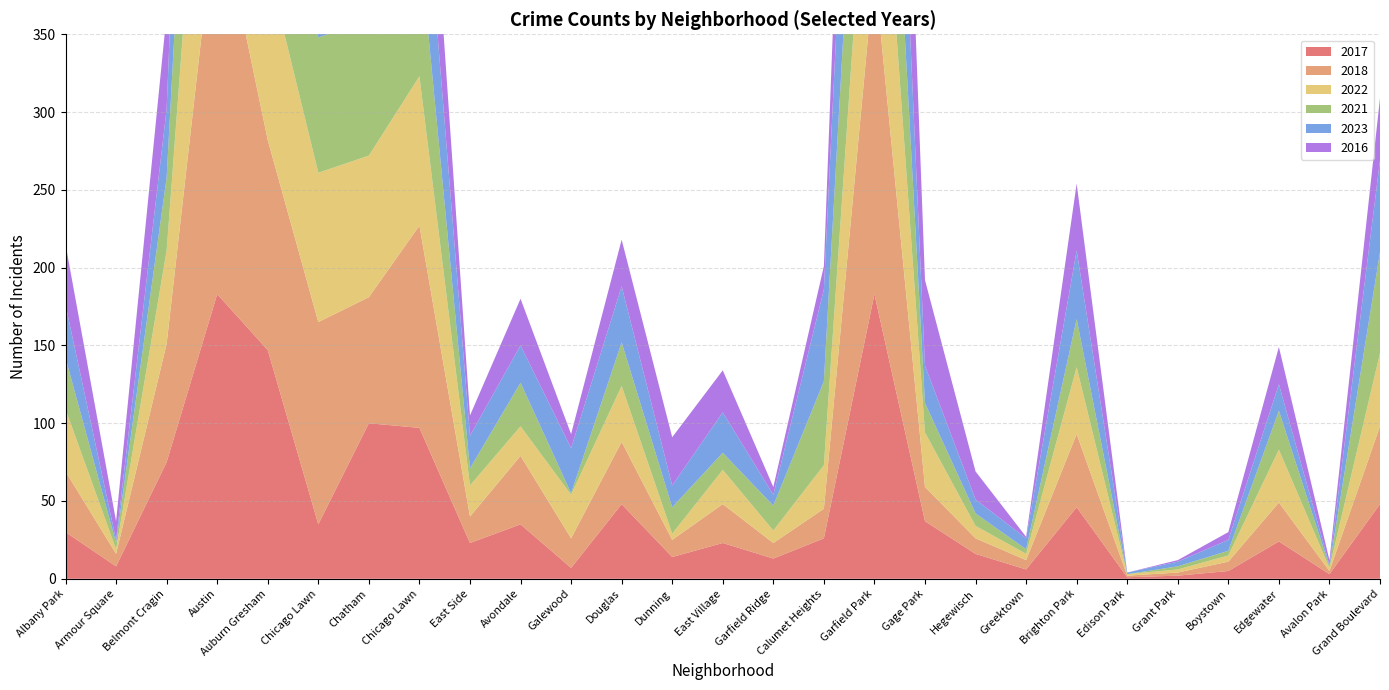

Reading right to left, extract all data points from this chart.

2017: Grand Boulevard=48	Avalon Park=3	Edgewater=24	Boystown=5	Grant Park=2	Edison Park=1	Brighton Park=46	Greektown=6	Hegewisch=16	Gage Park=37	Garfield Park=183	Calumet Heights=26	Garfield Ridge=13	East Village=23	Dunning=14	Douglas=48	Galewood=7	Avondale=35	East Side=23	Chicago Lawn=97	Chatham=100	Chicago Lawn=35	Auburn Gresham=147	Austin=183	Belmont Cragin=75	Armour Square=8	Albany Park=30
2018: Grand Boulevard=50	Avalon Park=2	Edgewater=25	Boystown=6	Grant Park=2	Edison Park=1	Brighton Park=47	Greektown=6	Hegewisch=10	Gage Park=22	Garfield Park=209	Calumet Heights=19	Garfield Ridge=10	East Village=25	Dunning=11	Douglas=40	Galewood=19	Avondale=44	East Side=17	Chicago Lawn=130	Chatham=81	Chicago Lawn=130	Auburn Gresham=135	Austin=255	Belmont Cragin=76	Armour Square=8	Albany Park=39
2022: Grand Boulevard=47	Avalon Park=2	Edgewater=34	Boystown=4	Grant Park=2	Edison Park=1	Brighton Park=43	Greektown=4	Hegewisch=8	Gage Park=35	Garfield Park=156	Calumet Heights=28	Garfield Ridge=8	East Village=22	Dunning=4	Douglas=36	Galewood=28	Avondale=19	East Side=20	Chicago Lawn=96	Chatham=91	Chicago Lawn=96	Auburn Gresham=112	Austin=207	Belmont Cragin=60	Armour Square=3	Albany Park=40
2021: Grand Boulevard=65	Avalon Park=1	Edgewater=25	Boystown=3	Grant Park=2	Edison Park=0	Brighton Park=31	Greektown=3	Hegewisch=8	Gage Park=19	Garfield Park=157	Calumet Heights=54	Garfield Ridge=16	East Village=11	Dunning=17	Douglas=28	Galewood=1	Avondale=28	East Side=11	Chicago Lawn=87	Chatham=87	Chicago Lawn=87	Auburn Gresham=115	Austin=214	Belmont Cragin=47	Armour Square=4	Albany Park=33
2023: Grand Boulevard=59	Avalon Park=1	Edgewater=17	Boystown=7	Grant Park=3	Edison Park=1	Brighton Park=44	Greektown=7	Hegewisch=9	Gage Park=24	Garfield Park=156	Calumet Heights=59	Garfield Ridge=7	East Village=26	Dunning=14	Douglas=36	Galewood=29	Avondale=24	East Side=21	Chicago Lawn=84	Chatham=133	Chicago Lawn=84	Auburn Gresham=104	Austin=246	Belmont Cragin=44	Armour Square=2	Albany Park=34
2016: Grand Boulevard=40	Avalon Park=3	Edgewater=24	Boystown=5	Grant Park=1	Edison Park=0	Brighton Park=43	Greektown=1	Hegewisch=18	Gage Park=55	Garfield Park=192	Calumet Heights=15	Garfield Ridge=5	East Village=27	Dunning=31	Douglas=30	Galewood=9	Avondale=30	East Side=13	Chicago Lawn=81	Chatham=93	Chicago Lawn=81	Auburn Gresham=144	Austin=280	Belmont Cragin=61	Armour Square=12	Albany Park=39